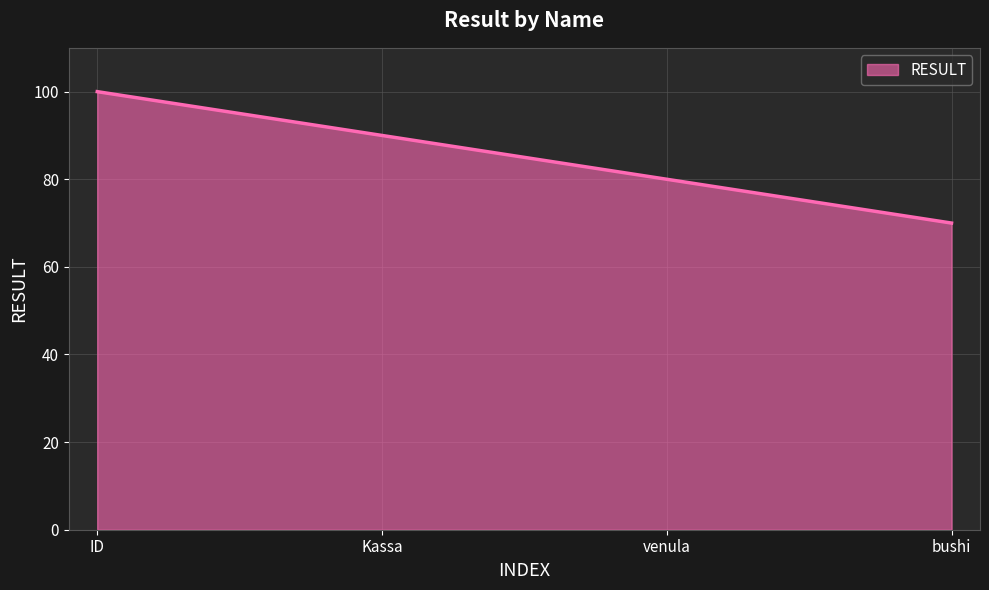

What is the minimum value shown in the chart?

70